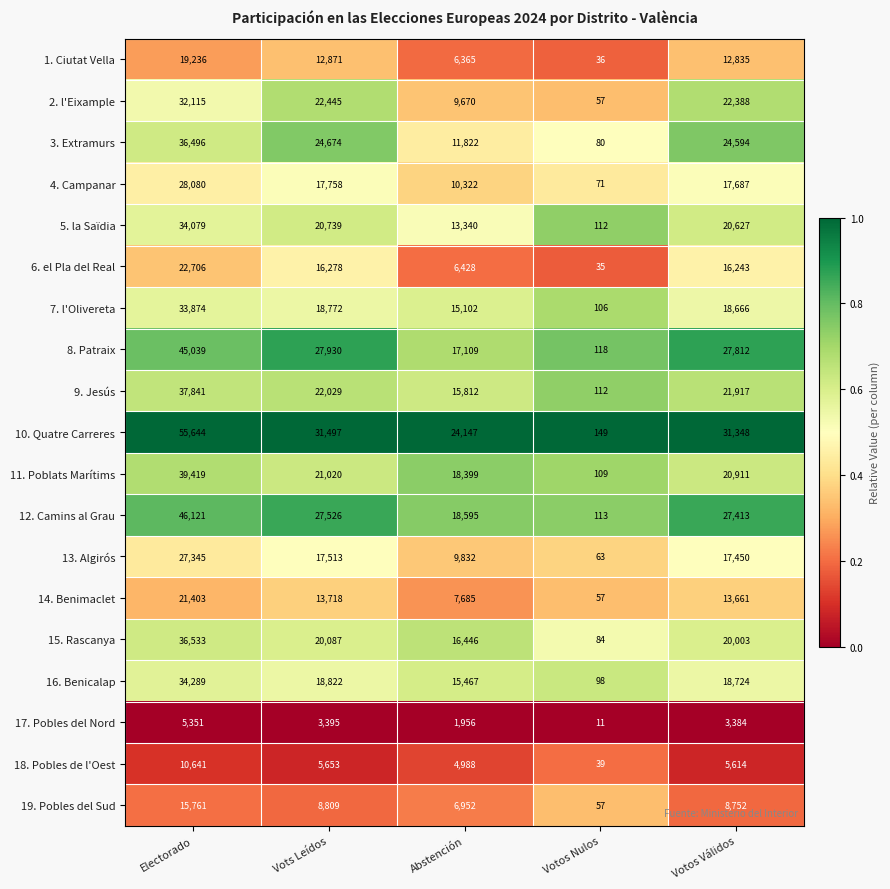

What is the total value across all series at Electorado?

581973